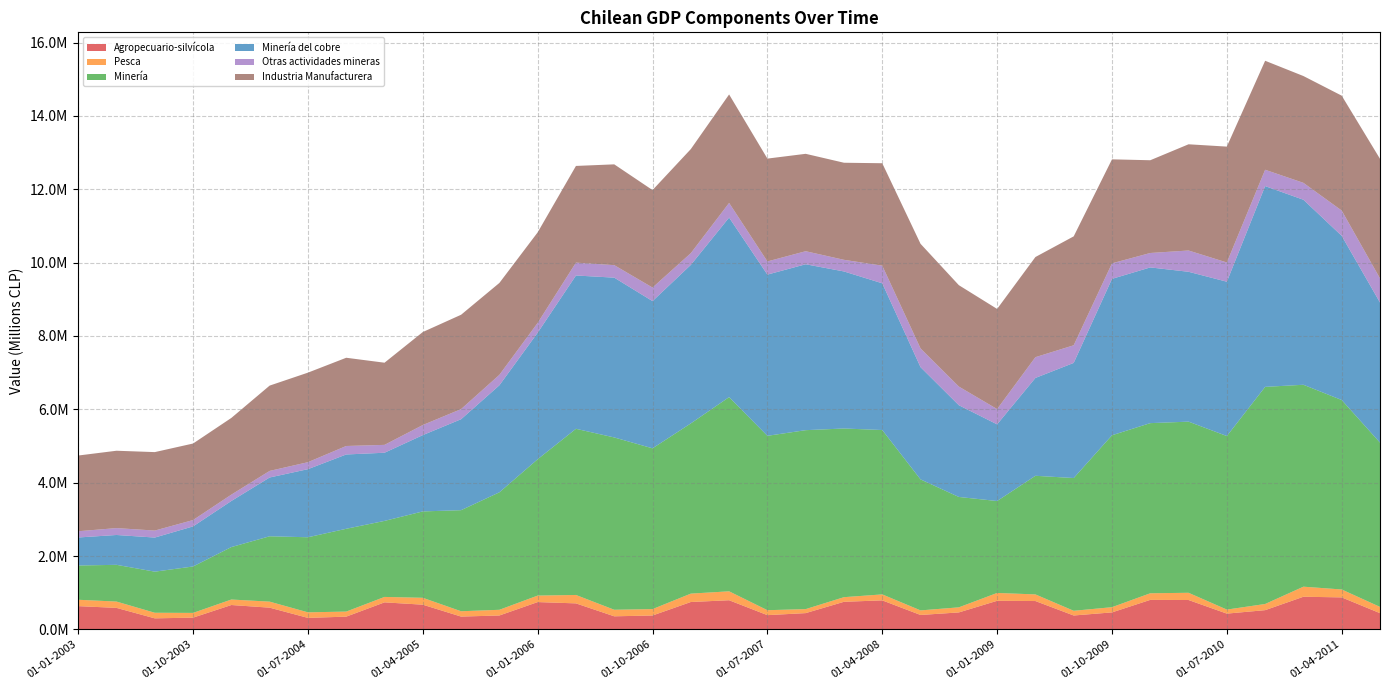

Reading left to right, what are all the values shown in this chart?

Agropecuario-silvícola: 01-01-2003=634241	01-04-2003=586439	01-07-2003=301069	01-10-2003=320682	01-01-2004=664737	01-04-2004=592382	01-07-2004=313702	01-10-2004=347731	01-01-2005=737194	01-04-2005=673682	01-07-2005=349440	01-10-2005=379218	01-01-2006=744841	01-04-2006=709363	01-07-2006=356833	01-10-2006=378913	01-01-2007=746840	01-04-2007=794837	01-07-2007=388679	01-10-2007=443870	01-01-2008=752460	01-04-2008=791568	01-07-2008=393284	01-10-2008=462711	01-01-2009=779637	01-04-2009=773162	01-07-2009=379088	01-10-2009=463668	01-01-2010=804652	01-04-2010=801035	01-07-2010=430300	01-10-2010=524529	01-01-2011=890263	01-04-2011=872559	01-07-2011=442660
Pesca: 01-01-2003=173705	01-04-2003=172259	01-07-2003=152541	01-10-2003=128931	01-01-2004=149677	01-04-2004=164330	01-07-2004=151229	01-10-2004=138065	01-01-2005=147981	01-04-2005=187687	01-07-2005=145288	01-10-2005=155282	01-01-2006=176941	01-04-2006=229125	01-07-2006=178574	01-10-2006=174470	01-01-2007=228516	01-04-2007=243363	01-07-2007=134663	01-10-2007=109123	01-01-2008=125987	01-04-2008=162731	01-07-2008=124919	01-10-2008=138560	01-01-2009=213872	01-04-2009=180826	01-07-2009=128245	01-10-2009=141938	01-01-2010=179944	01-04-2010=197058	01-07-2010=109543	01-10-2010=168174	01-01-2011=274242	01-04-2011=215606	01-07-2011=170668
Minería: 01-01-2003=933982	01-04-2003=1001556	01-07-2003=1120367	01-10-2003=1265666	01-01-2004=1430017	01-04-2004=1781945	01-07-2004=2046926	01-10-2004=2257194	01-01-2005=2072787	01-04-2005=2355168	01-07-2005=2755562	01-10-2005=3202682	01-01-2006=3716975	01-04-2006=4530472	01-07-2006=4697643	01-10-2006=4383089	01-01-2007=4640797	01-04-2007=5294151	01-07-2007=4754206	01-10-2007=4878655	01-01-2008=4598716	01-04-2008=4481176	01-07-2008=3570998	01-10-2008=3009450	01-01-2009=2506402	01-04-2009=3233806	01-07-2009=3619269	01-10-2009=4687067	01-01-2010=4638737	01-04-2010=4665818	01-07-2010=4731665	01-10-2010=5919279	01-01-2011=5504933	01-04-2011=5165368	01-07-2011=4478168
Minería del cobre: 01-01-2003=763813	01-04-2003=813752	01-07-2003=929737	01-10-2003=1092667	01-01-2004=1256684	01-04-2004=1602854	01-07-2004=1856564	01-10-2004=2026052	01-01-2005=1858279	01-04-2005=2080294	01-07-2005=2480058	01-10-2005=2917828	01-01-2006=3449803	01-04-2006=4179717	01-07-2006=4356761	01-10-2006=4013714	01-01-2007=4321916	01-04-2007=4895478	01-07-2007=4395409	01-10-2007=4523167	01-01-2008=4281445	01-04-2008=4000053	01-07-2008=3059876	01-10-2008=2500938	01-01-2009=2090125	01-04-2009=2667701	01-07-2009=3138707	01-10-2009=4264149	01-01-2010=4245440	01-04-2010=4085641	01-07-2010=4207446	01-10-2010=5473590	01-01-2011=5044089	01-04-2011=4476118	01-07-2011=3819598
Otras actividades mineras: 01-01-2003=170169	01-04-2003=187804	01-07-2003=190630	01-10-2003=172999	01-01-2004=173333	01-04-2004=179092	01-07-2004=190362	01-10-2004=231141	01-01-2005=214508	01-04-2005=274873	01-07-2005=275504	01-10-2005=284854	01-01-2006=267172	01-04-2006=350755	01-07-2006=340882	01-10-2006=369376	01-01-2007=318881	01-04-2007=398673	01-07-2007=358797	01-10-2007=355488	01-01-2008=317272	01-04-2008=481123	01-07-2008=511122	01-10-2008=508512	01-01-2009=416277	01-04-2009=566105	01-07-2009=480563	01-10-2009=422918	01-01-2010=393297	01-04-2010=580177	01-07-2010=524219	01-10-2010=445689	01-01-2011=460844	01-04-2011=689250	01-07-2011=658570
Industria Manufacturera: 01-01-2003=2064285	01-04-2003=2108960	01-07-2003=2139098	01-10-2003=2086647	01-01-2004=2091327	01-04-2004=2326215	01-07-2004=2441153	01-10-2004=2405598	01-01-2005=2240054	01-04-2005=2535406	01-07-2005=2572367	01-10-2005=2505745	01-01-2006=2468687	01-04-2006=2636118	01-07-2006=2748109	01-10-2006=2657706	01-01-2007=2837839	01-04-2007=2958151	01-07-2007=2803797	01-10-2007=2655604	01-01-2008=2646809	01-04-2008=2792538	01-07-2008=2852094	01-10-2008=2764733	01-01-2009=2730426	01-04-2009=2730560	01-07-2009=2969651	01-10-2009=2835464	01-01-2010=2528777	01-04-2010=2896064	01-07-2010=3159309	01-10-2010=2971545	01-01-2011=2912048	01-04-2011=3132534	01-07-2011=3260154